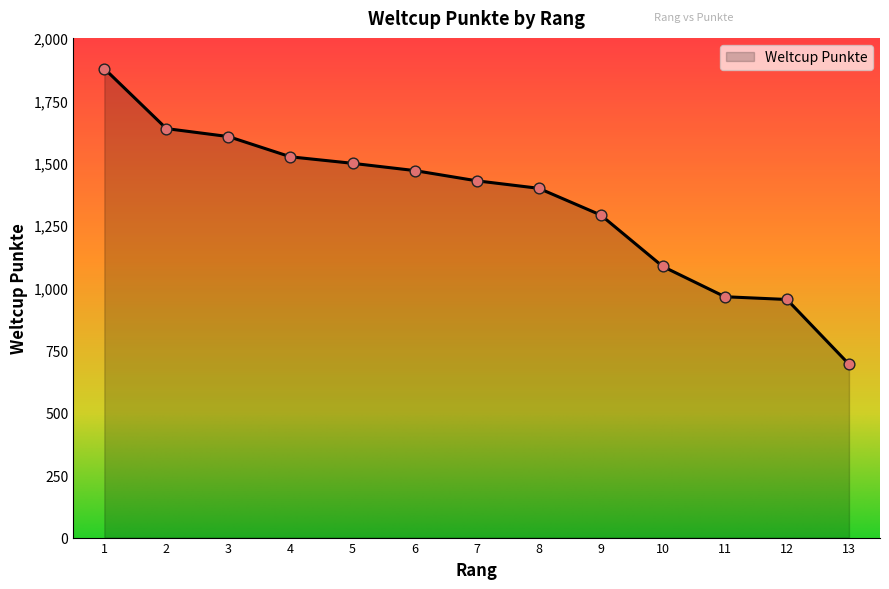

Which has a higher value, 10 or 7?

7